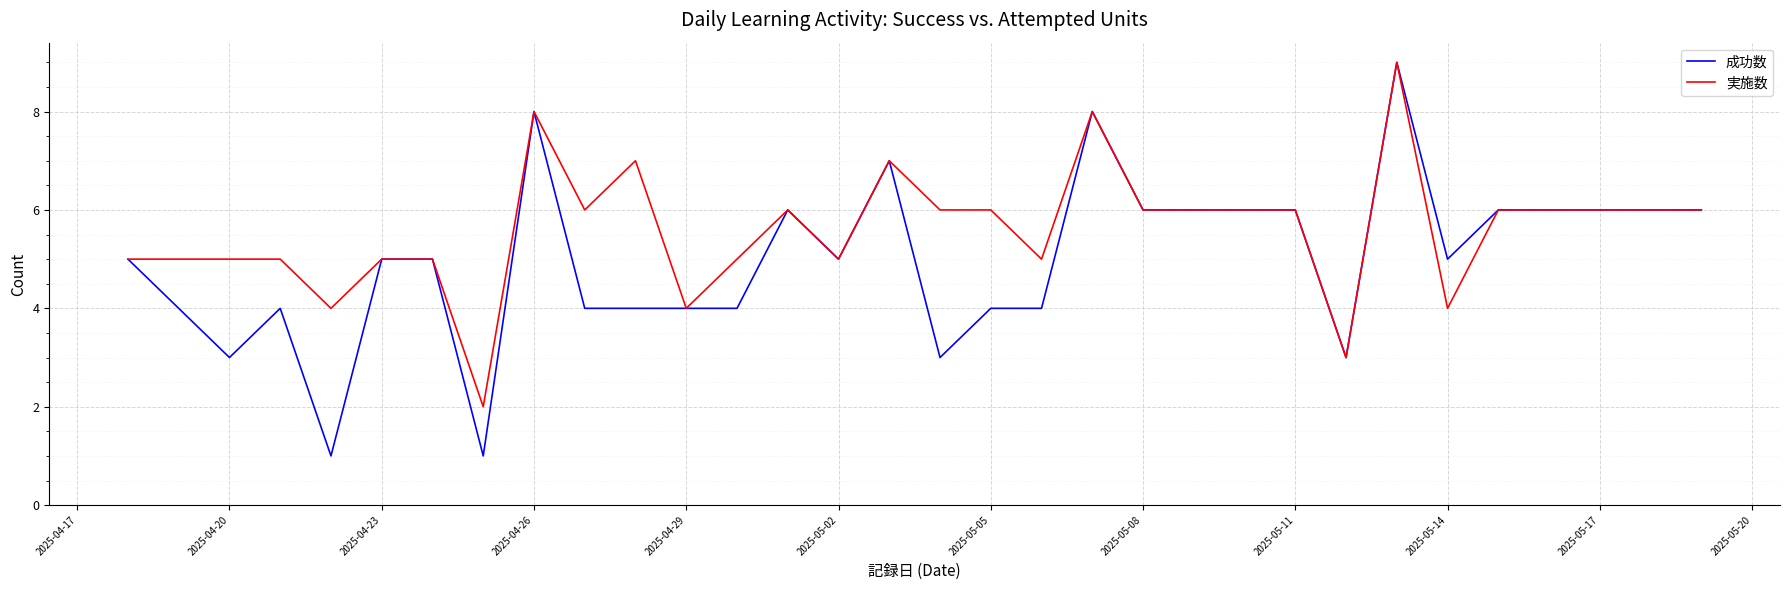

Which series has the largest range (max minus min)?

成功数